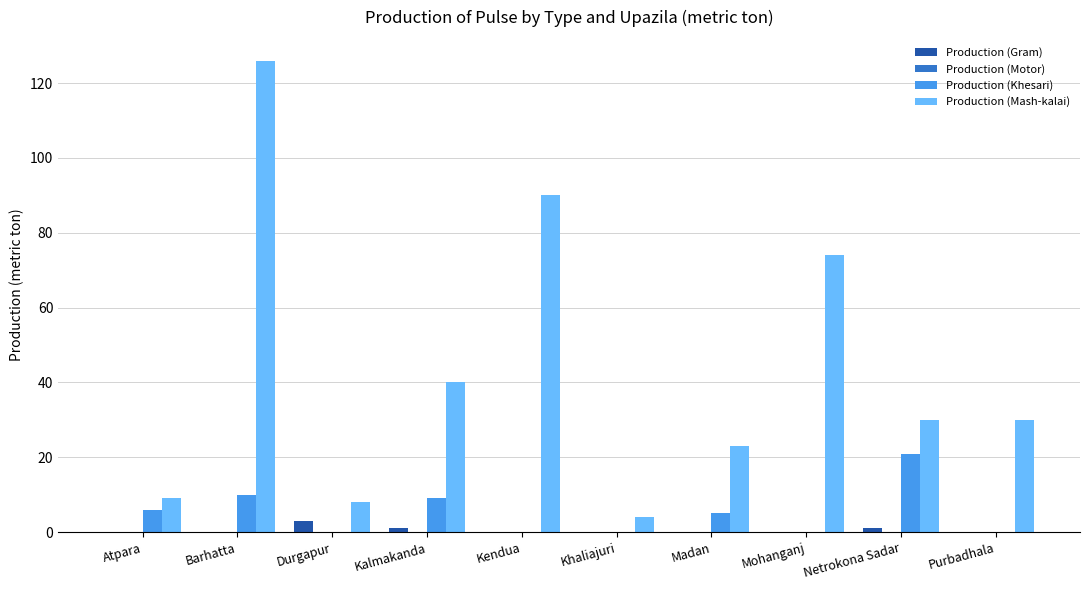

Are the bars grouped side by side (vs. stacked)?

Yes